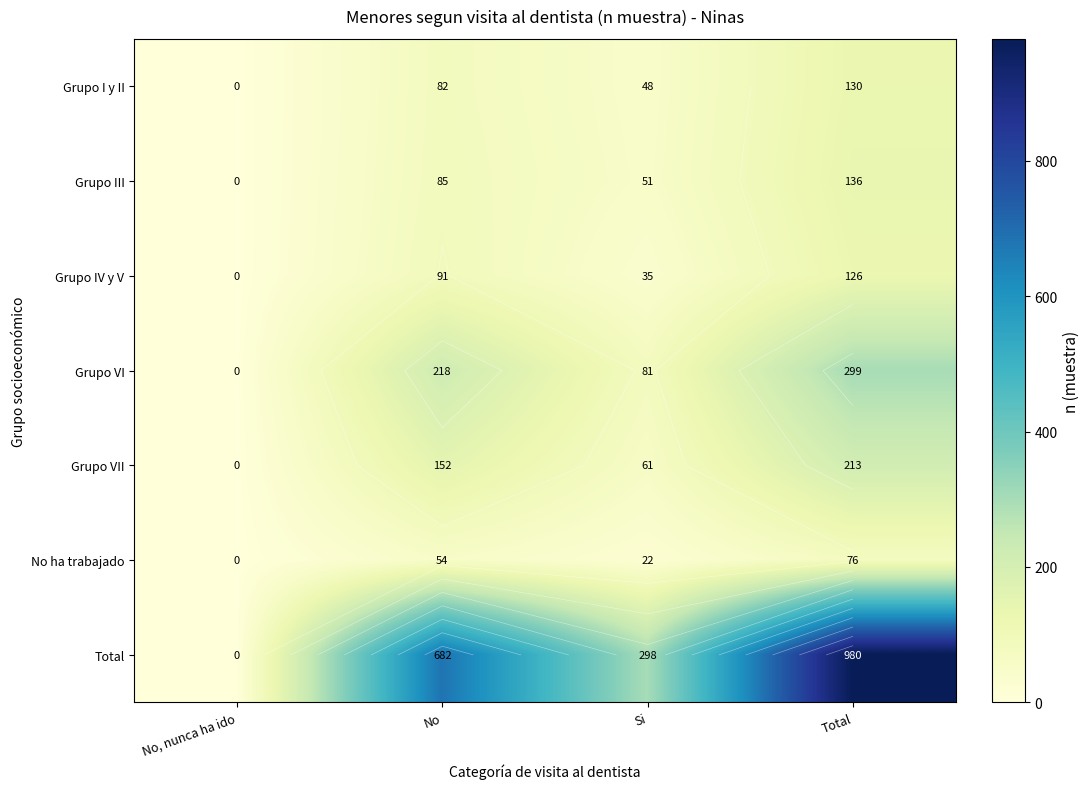

How many data points in Total are above 682?

1